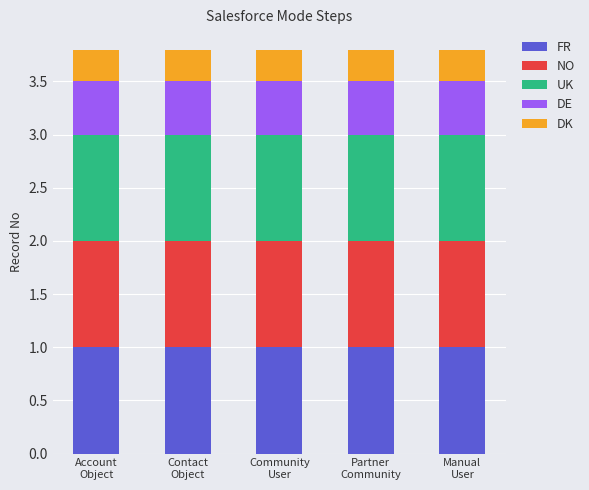

What is the highest value of the FR series?

1.0